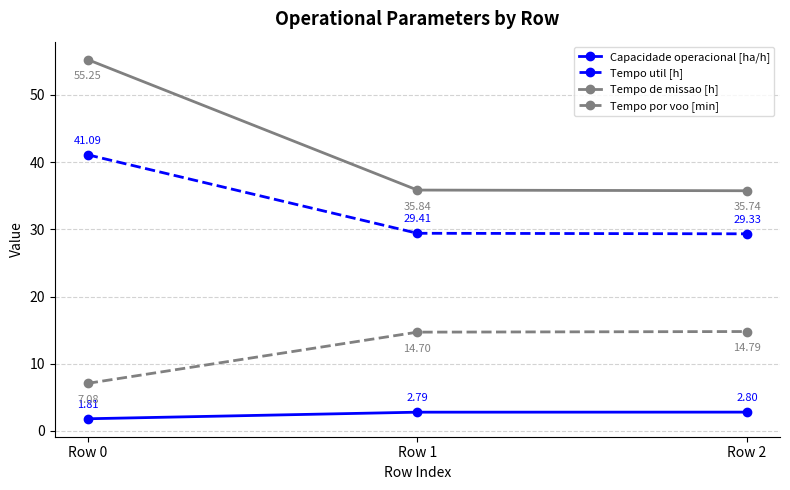

Is the value of Capacidade operacional [ha/h] at Row 0 greater than the value of Tempo util [h] at Row 0?

No